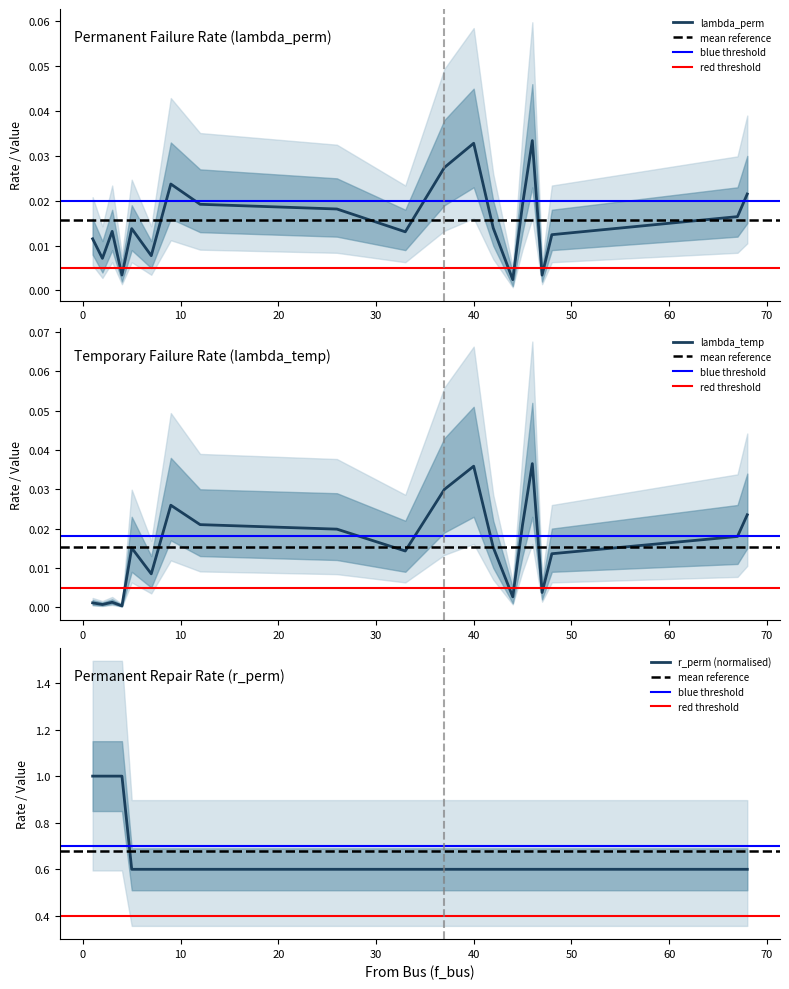

Reading left to right, what are all the values shown in this chart?

lambda_perm: 0.0	0.0	0.0	0.0	0.0	0.0	0.0	0.0	0.0	0.0	0.0	0.0	0.0	0.0	0.0	0.0	0.0	0.0	0.0	0.0
lambda_temp: 0.0	0.0	0.0	0.0	0.0	0.0	0.0	0.0	0.0	0.0	0.0	0.0	0.0	0.0	0.0	0.0	0.0	0.0	0.0	0.0
r_perm: 1.0	1.0	1.0	1.0	0.6	0.6	0.6	0.6	0.6	0.6	0.6	0.6	0.6	0.6	0.6	0.6	0.6	0.6	0.6	0.6